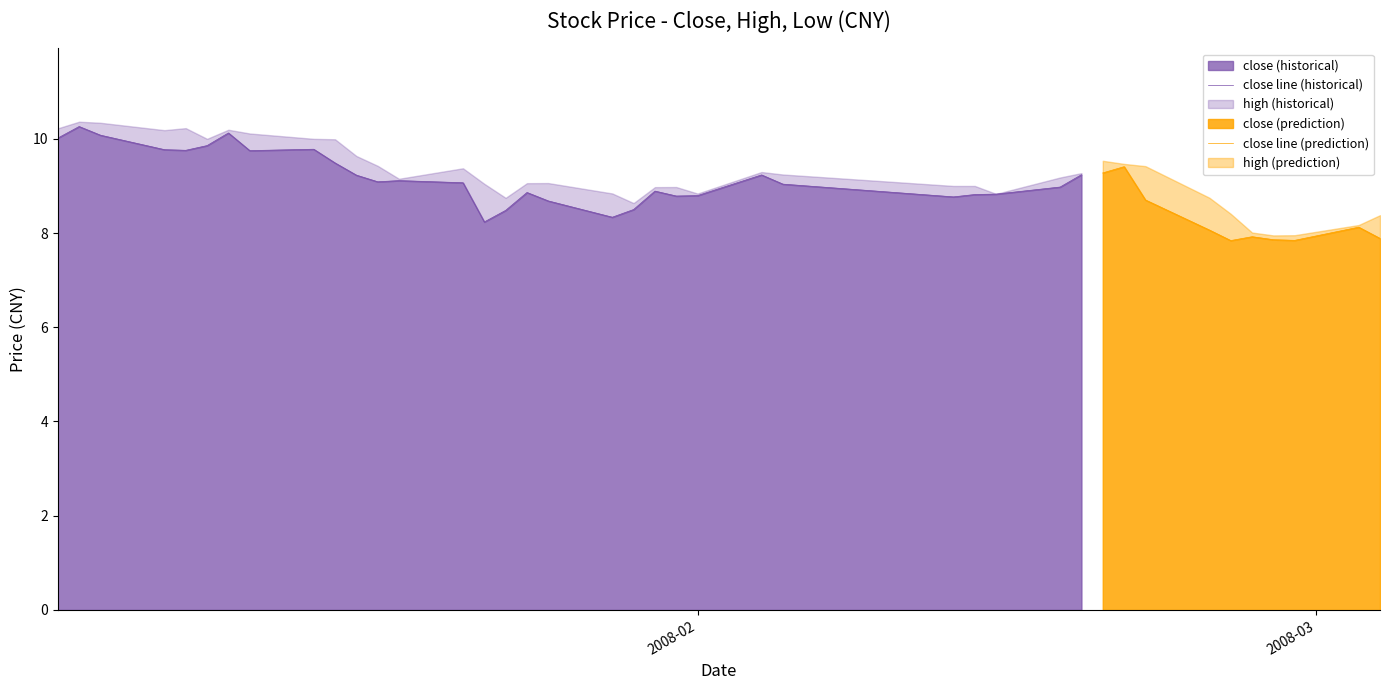

What is the difference between the maximum and minimum values in the low series?

2.6